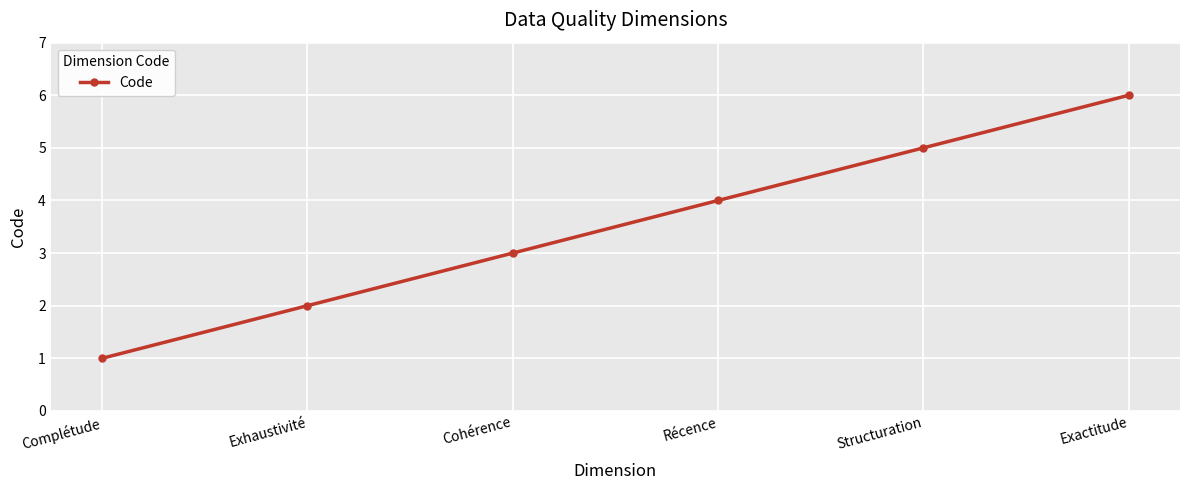

Reading left to right, what are all the values shown in this chart?

Complétude=1	Exhaustivité=2	Cohérence=3	Récence=4	Structuration=5	Exactitude=6